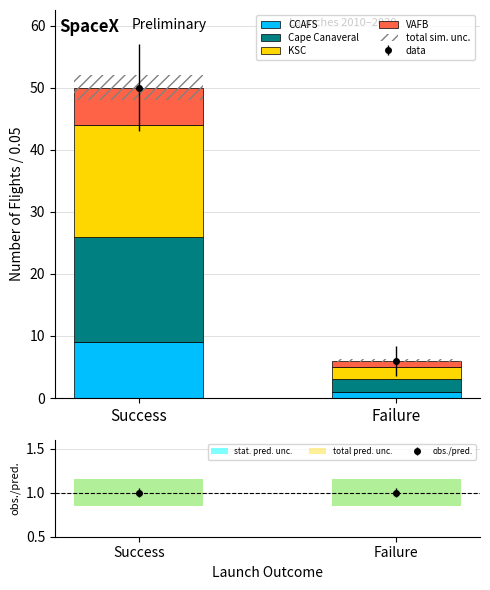

At which label does Cape Canaveral reach its minimum?

Failure